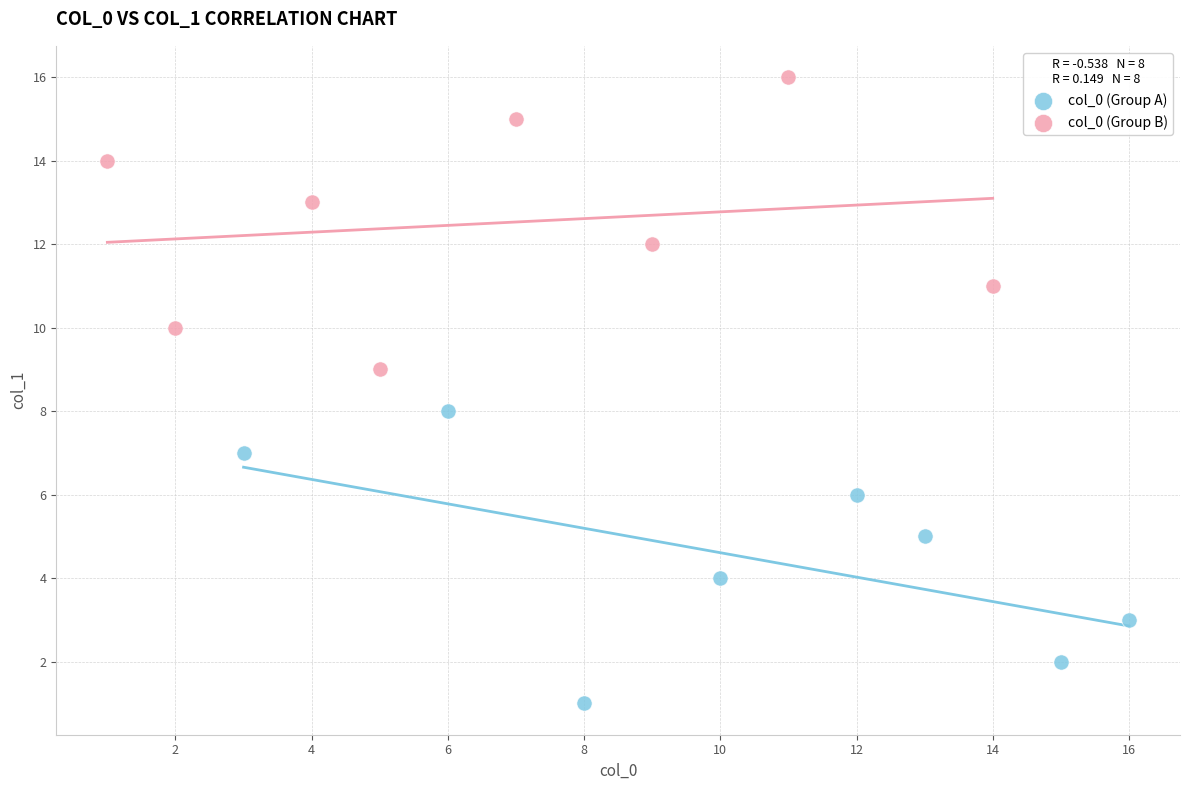

Which series contains the highest Y value?

col_0 (Group B)